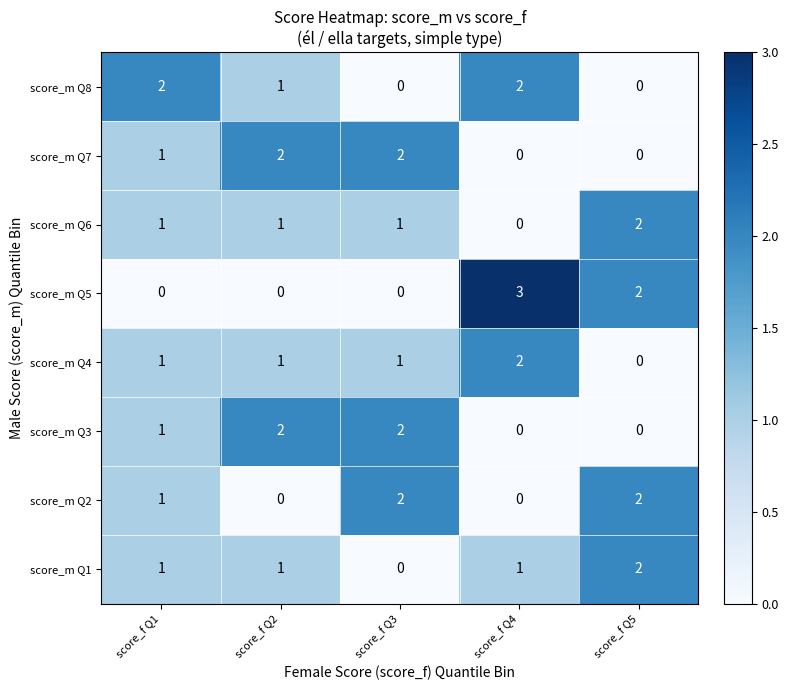

The value of score_m Q3 at score_f Q1 is 2. True or false?

False